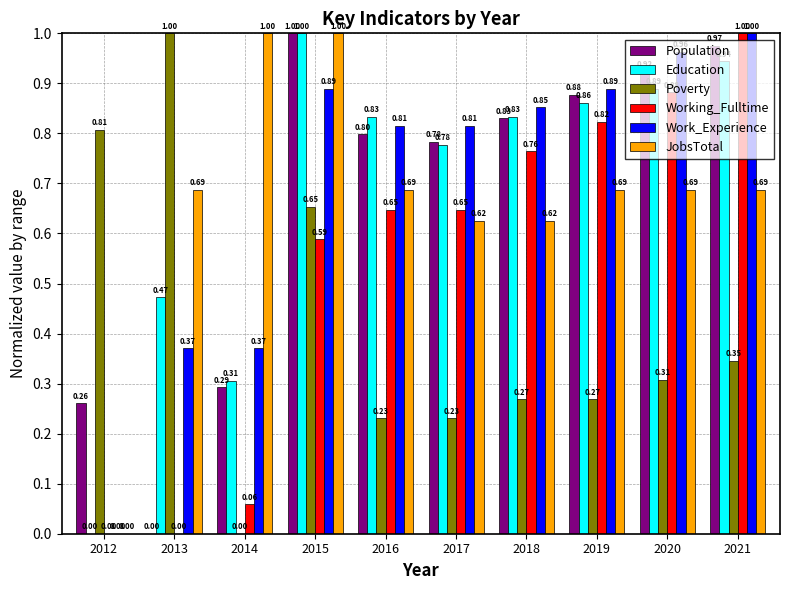

Between 2012 and 2017, which series saw the biggest shift?

Work_Experience